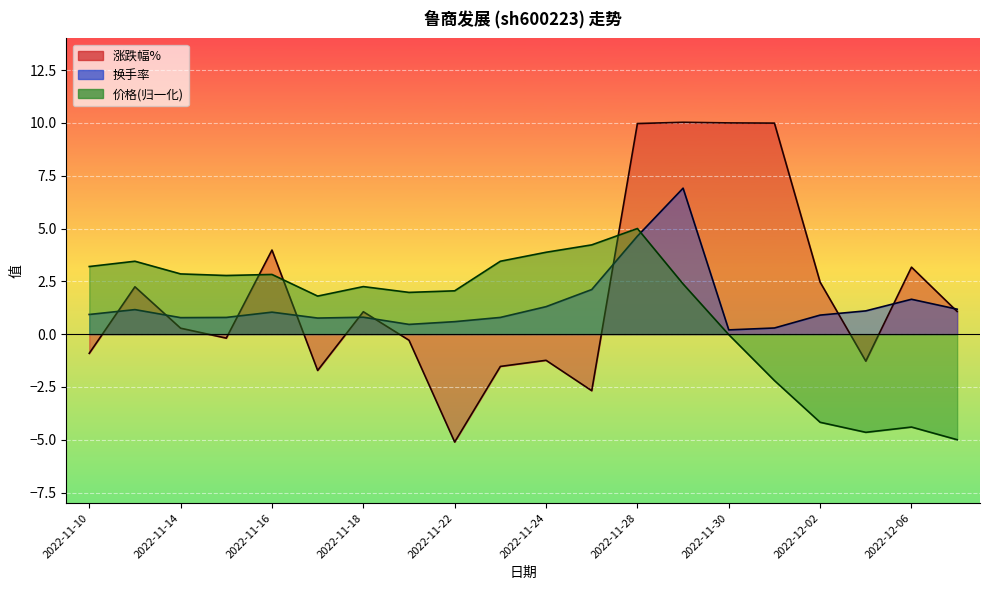

What is the highest value of the 价格 series?

5.0